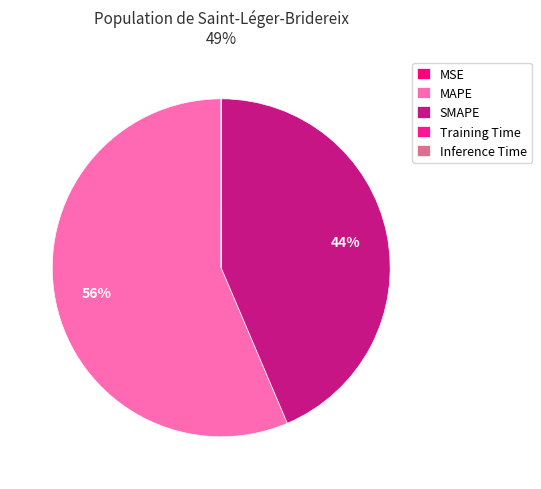

To the nearest percent, what is the average slice percentage?

20%